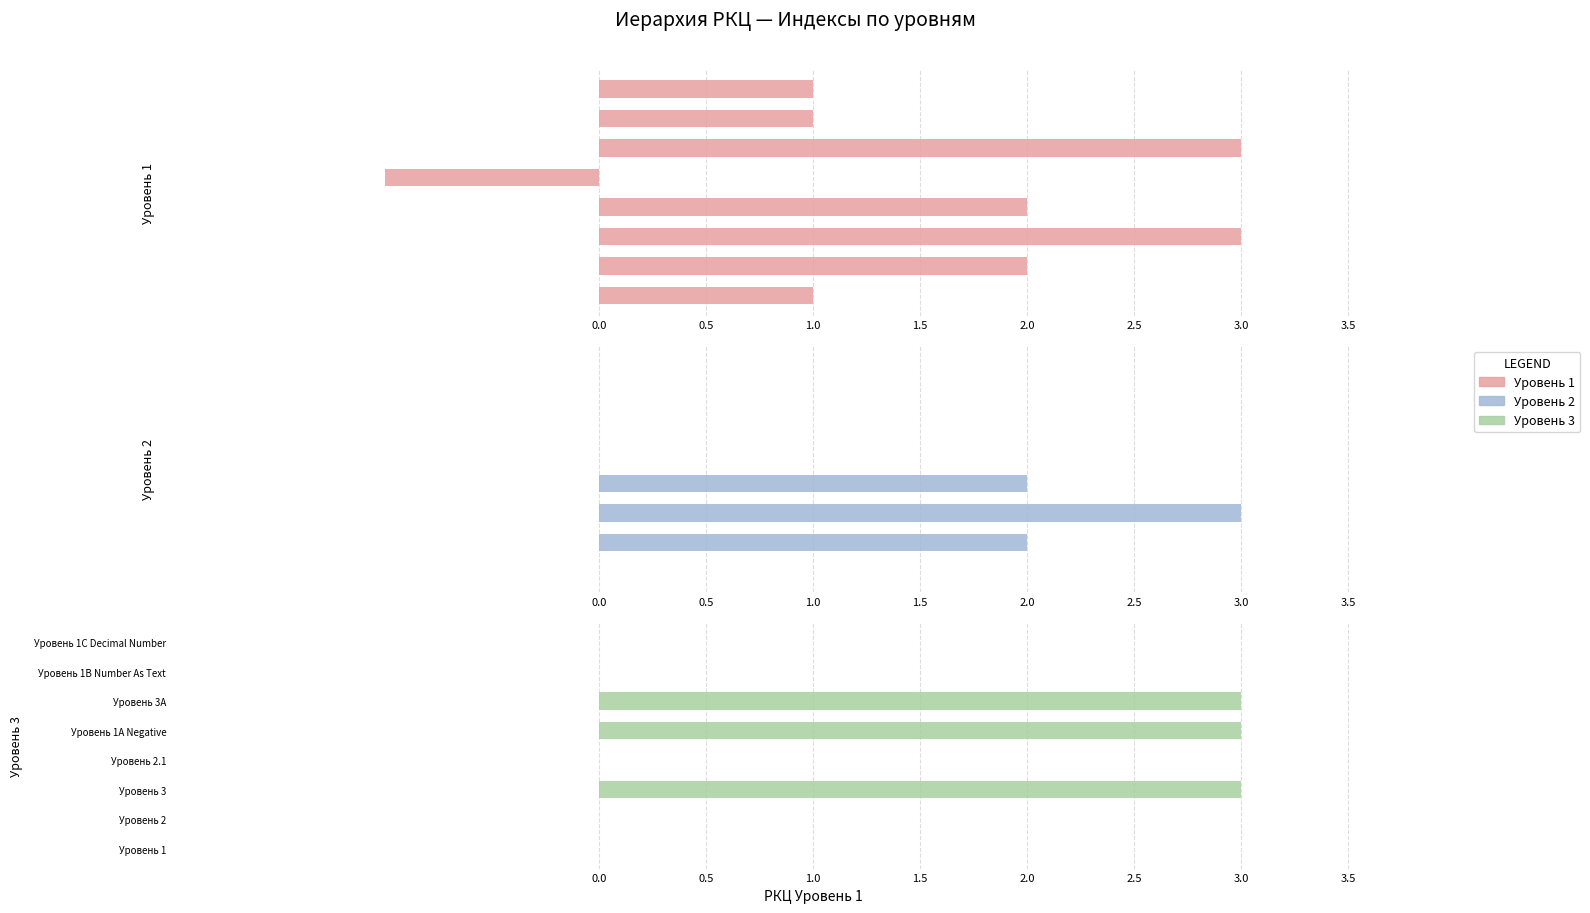

Which series has the largest range (max minus min)?

Уровень 1